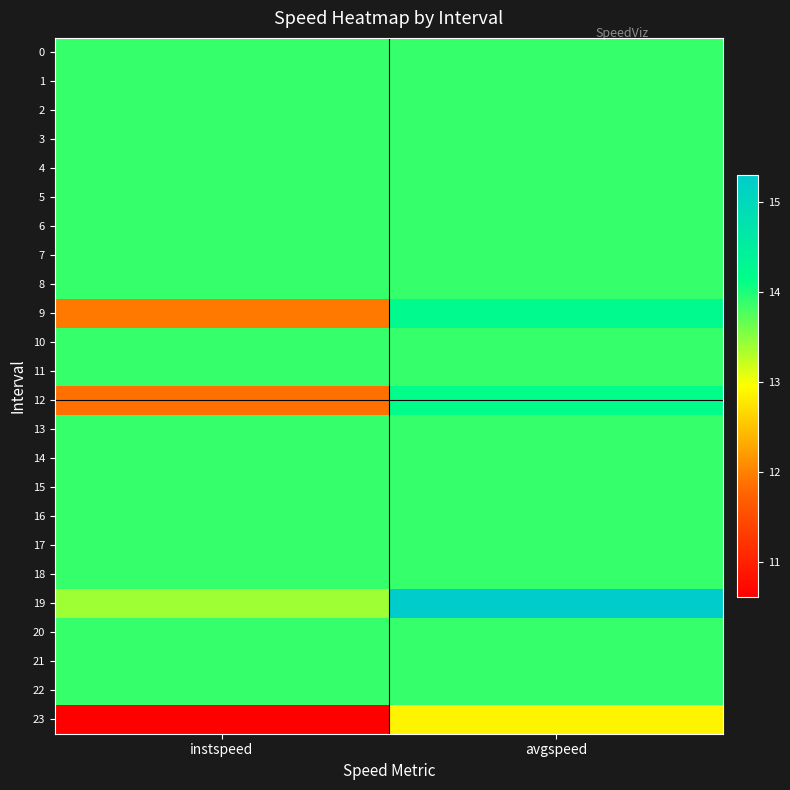

What is the total value across all series at avgspeed?

334.4